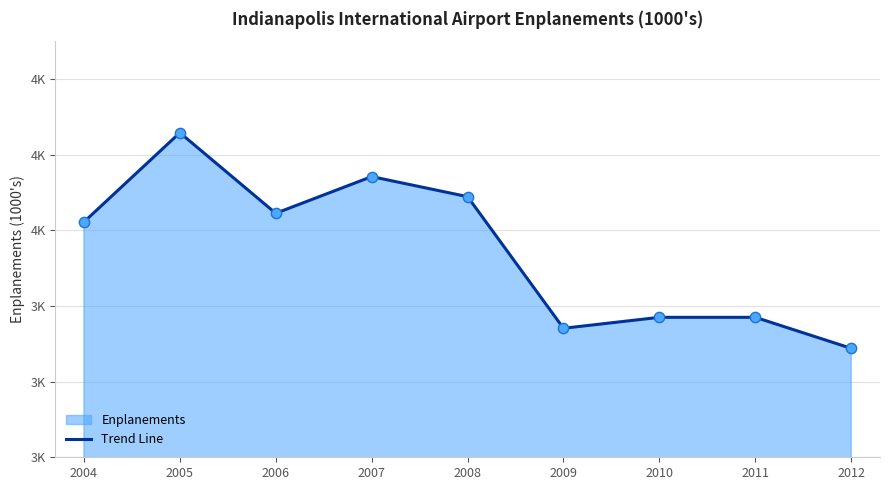

Which has a higher value, 2006 or 2008?

2008